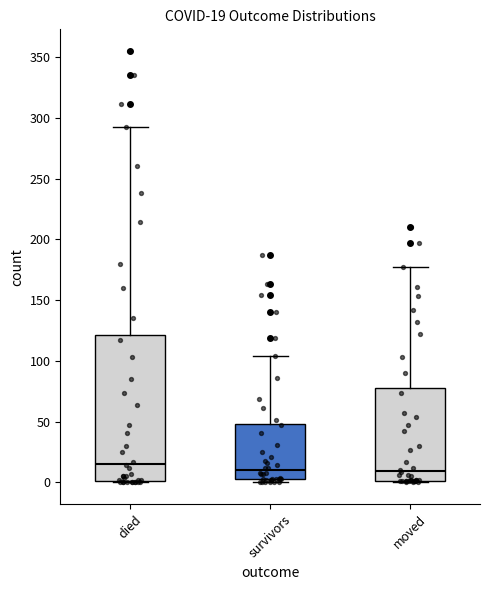

Which box is the tallest, from its lower edge to its upper edge?

died